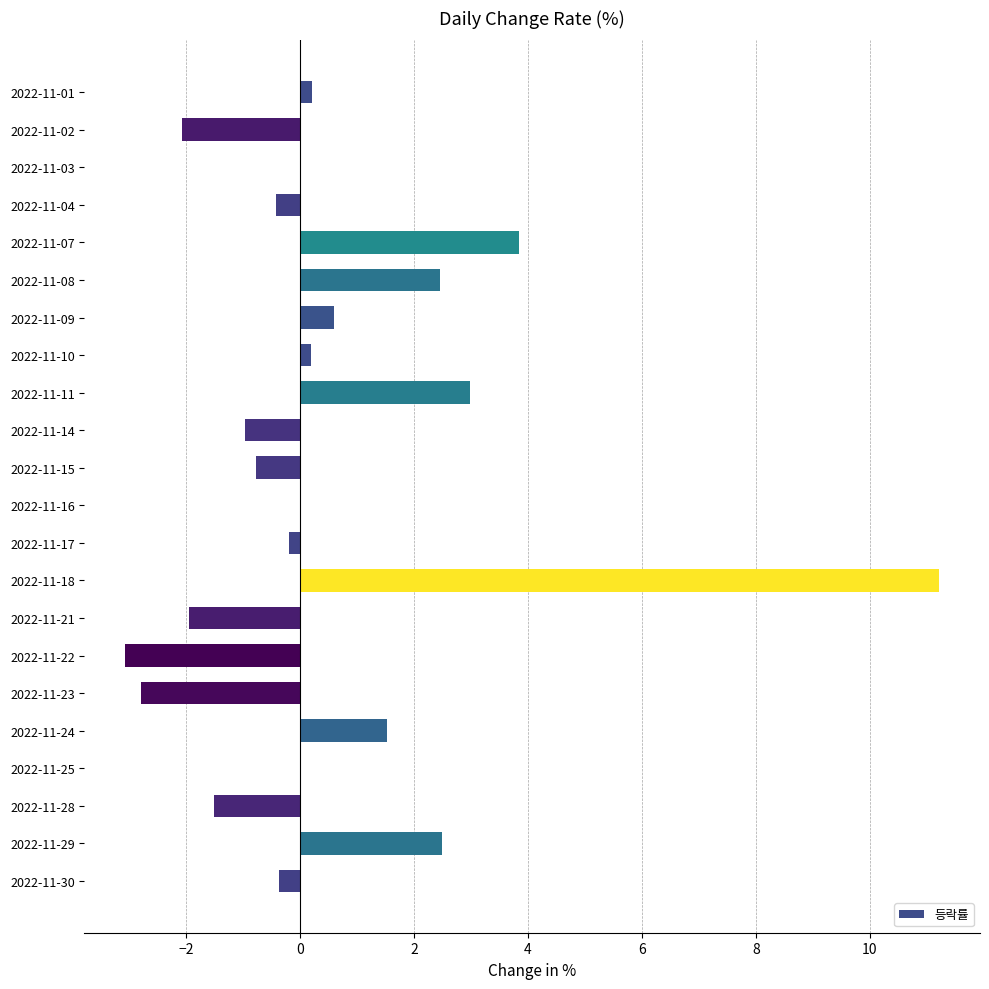

Between 2022-11-30 and 2022-11-25, which is larger?

2022-11-25